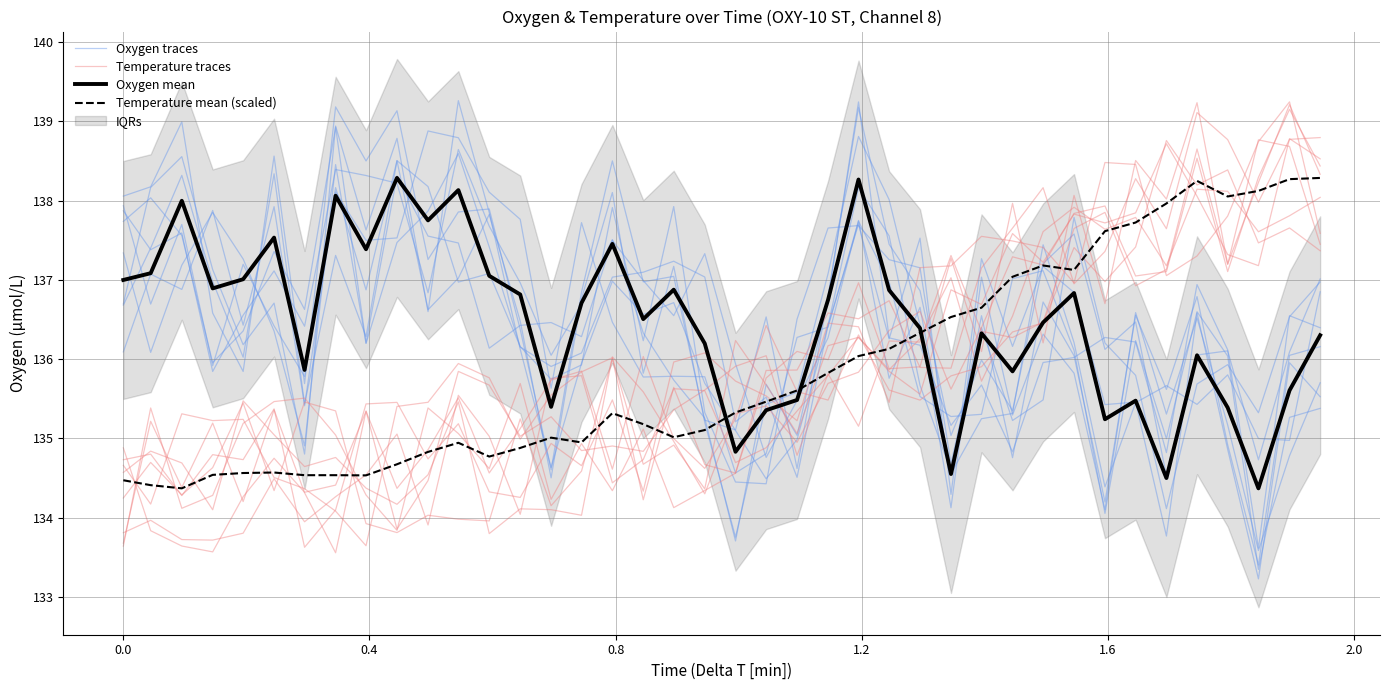

What is the total value across all series at 1.6?

543.9